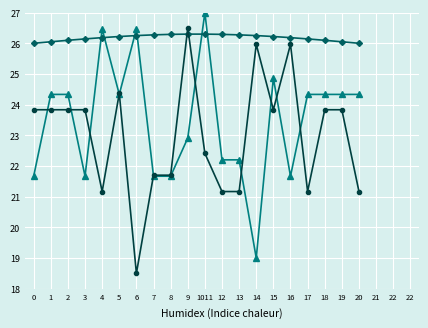

What is the label of the 6th point from the right?

15